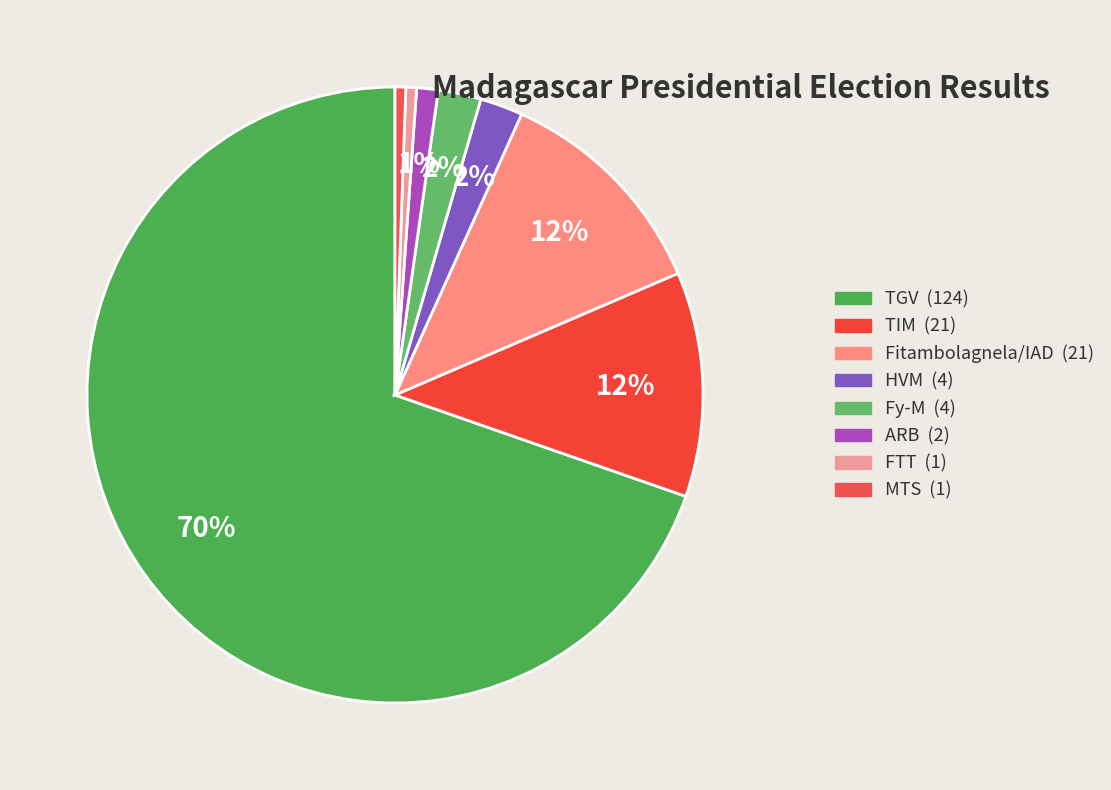

Which has a higher value, TGV or HVM?

TGV